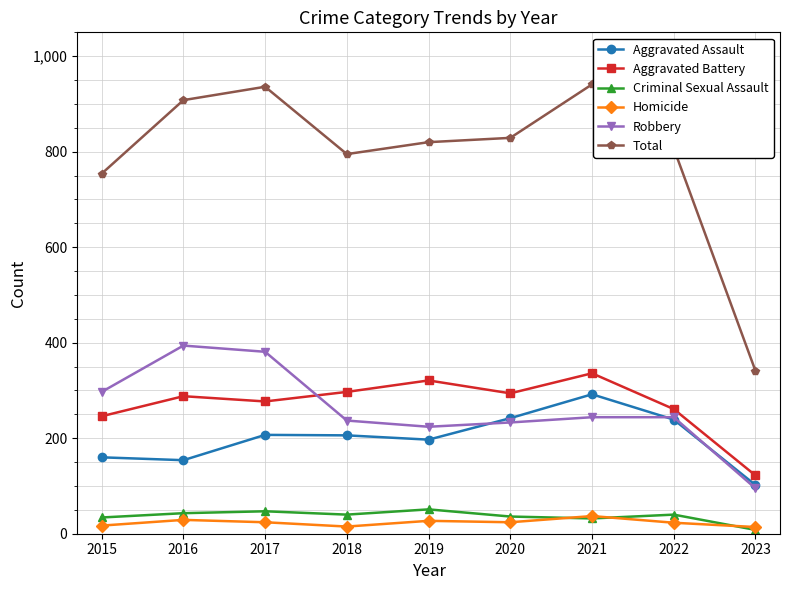

The Homicide series shows 24 at 2020. True or false?

True